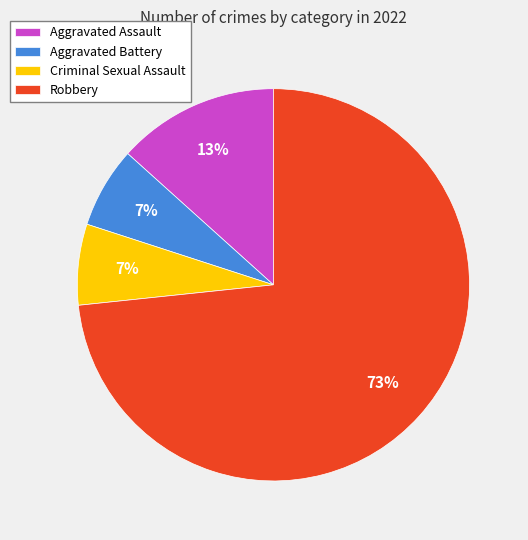

Is the sum of Aggravated Battery and Aggravated Assault greater than half?

No